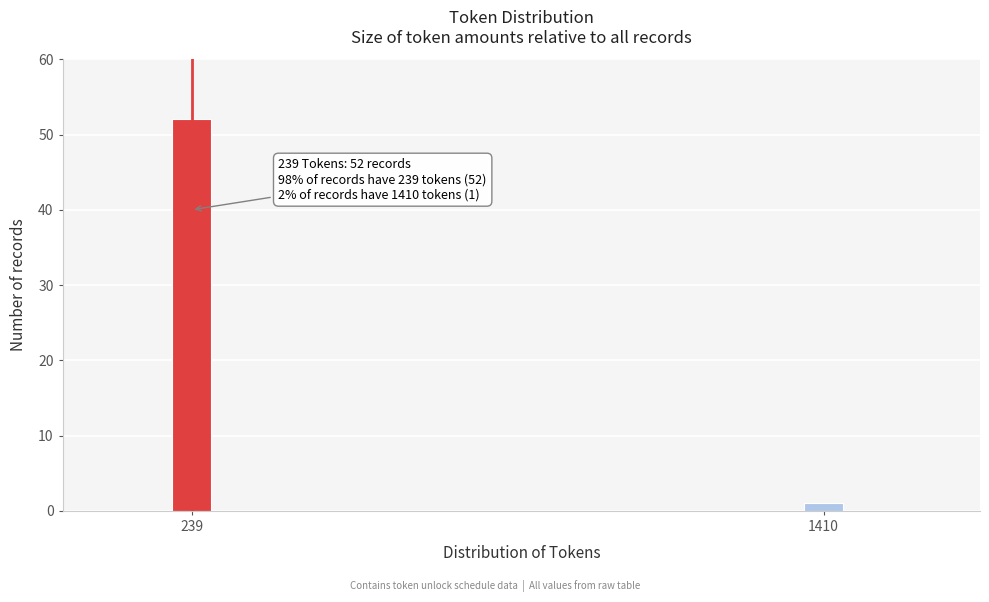

Reading right to left, list all the values displayed in this chart.

1	52